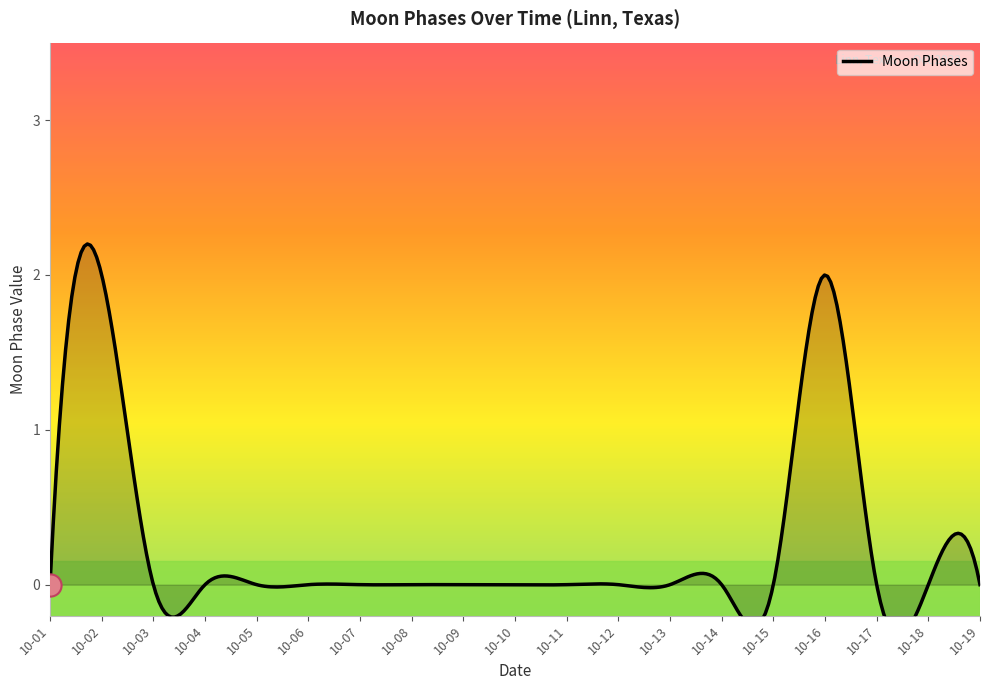

Which label corresponds to the smallest value in the chart?

2022-10-01